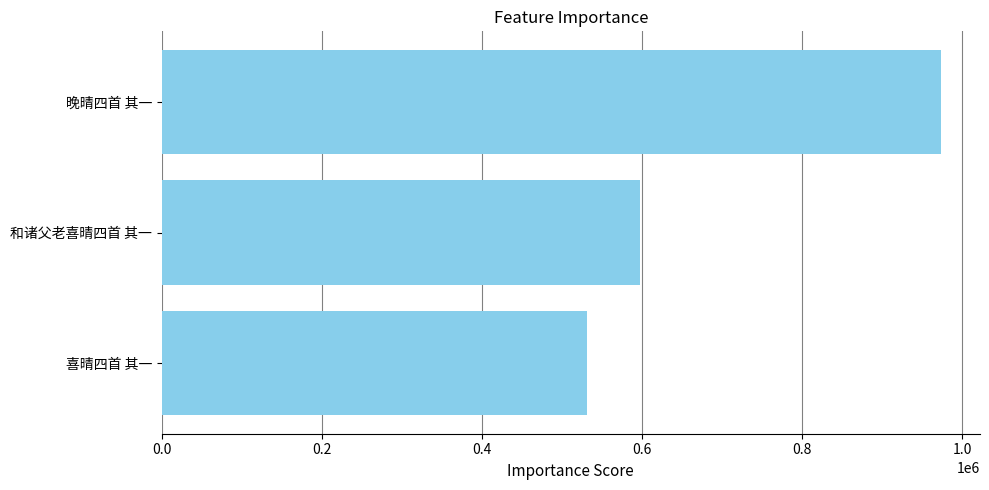

What is the greatest value displayed?

973388